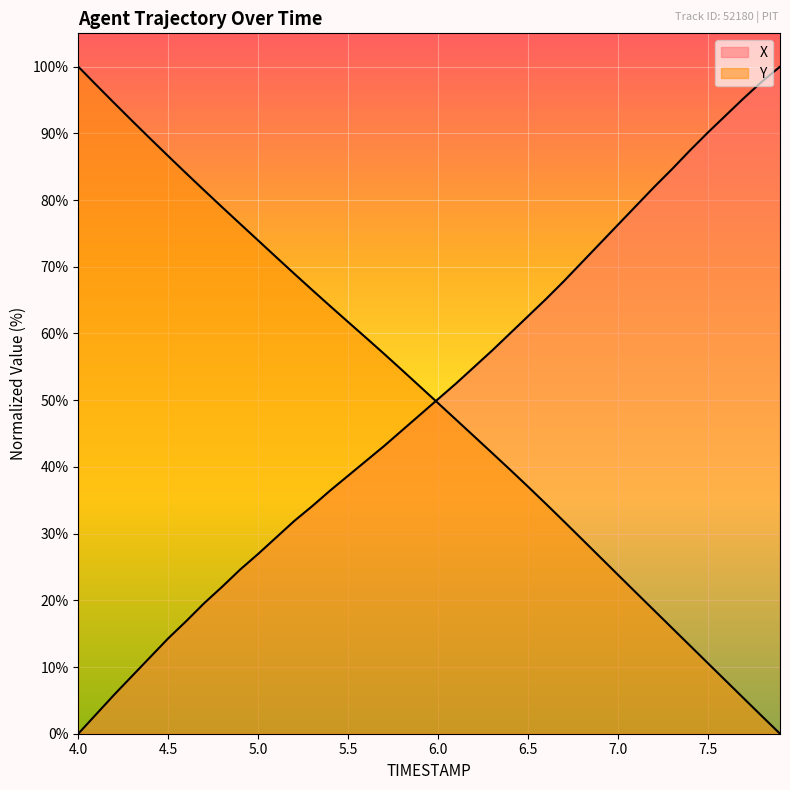

What is the value of the X point at the 36th from the left?

90.2